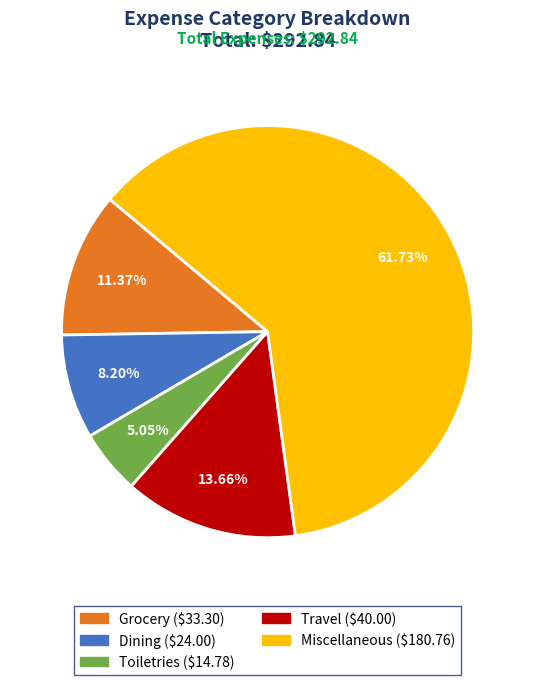

To the nearest percent, what is the average slice percentage?

20%